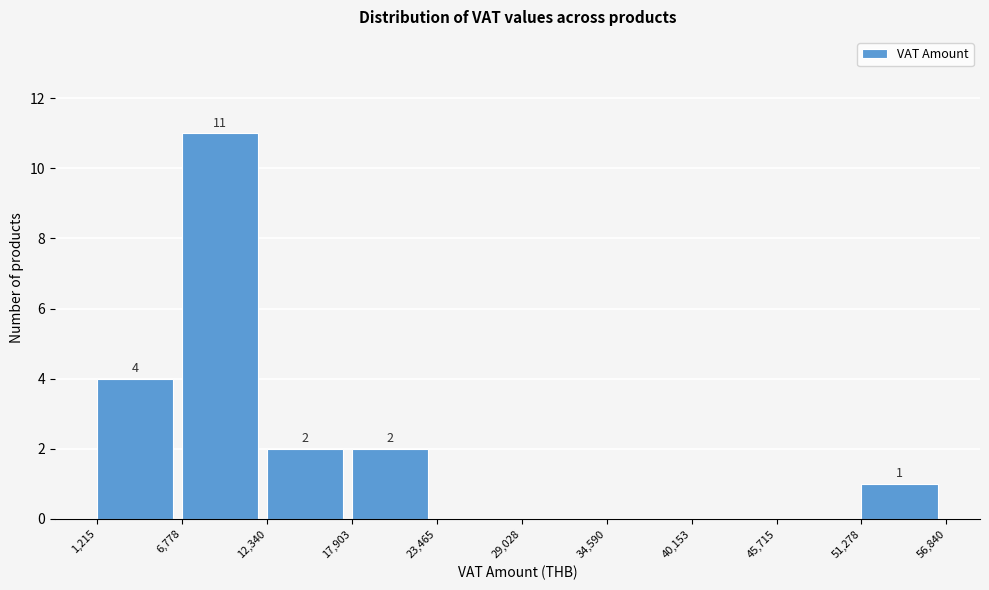

Which range on the x-axis has the tallest bar?

6,778 to 12,340